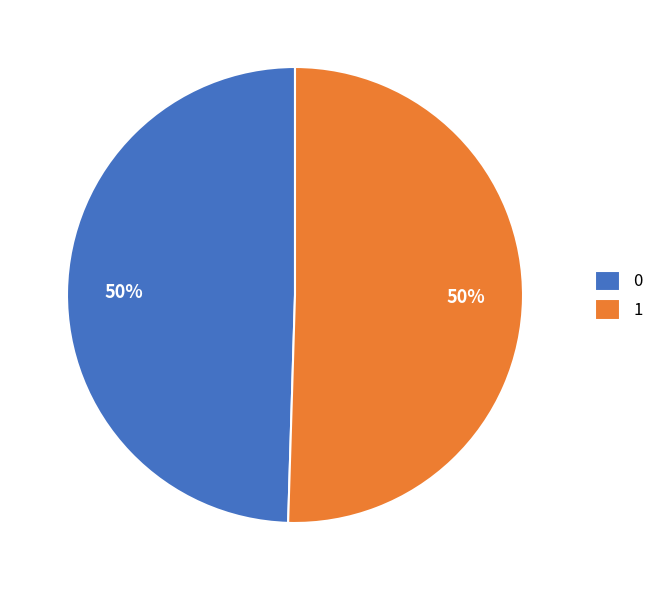

What is the majority slice?

1